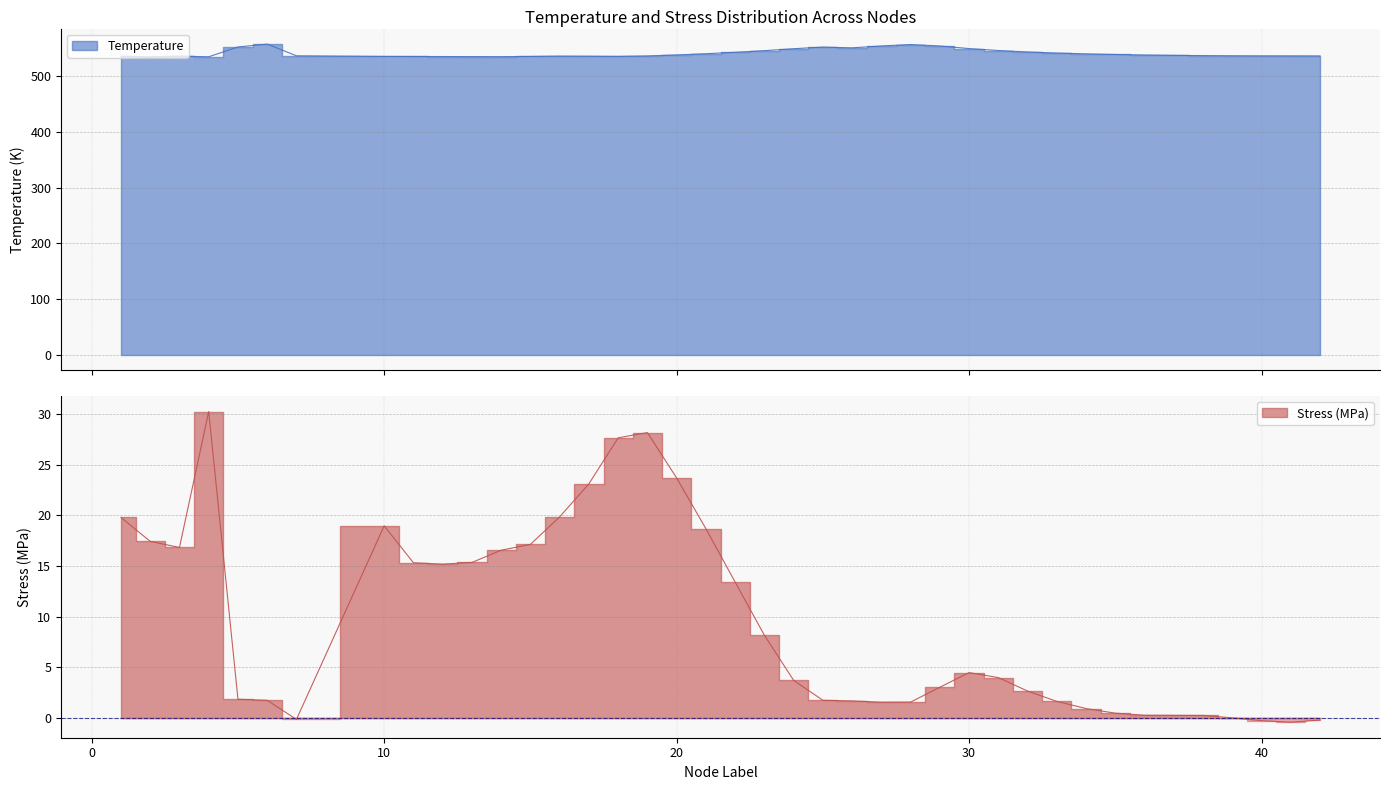

Which series changed the most between 20 and 25?

Stress_MPa